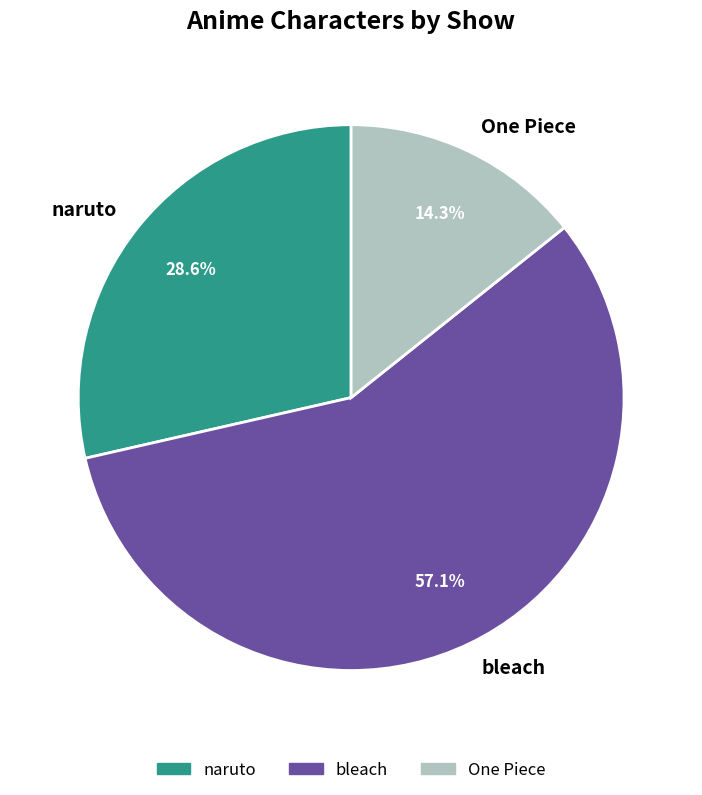

Combined, do One Piece and naruto account for over 50%?

No